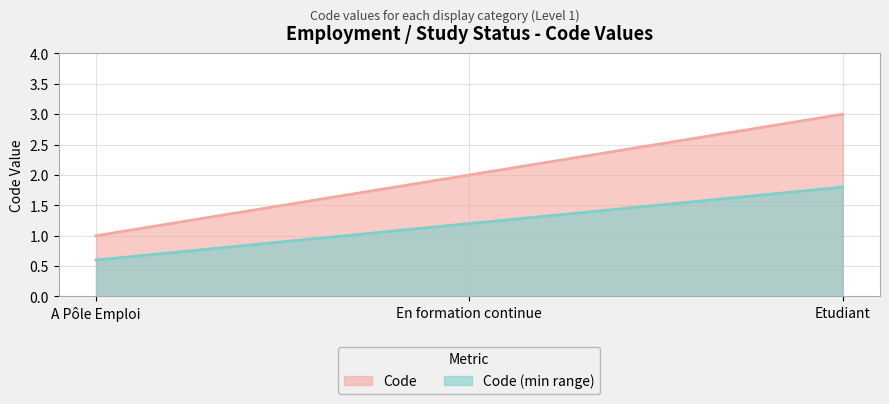

How many lines are shown in the chart?

2